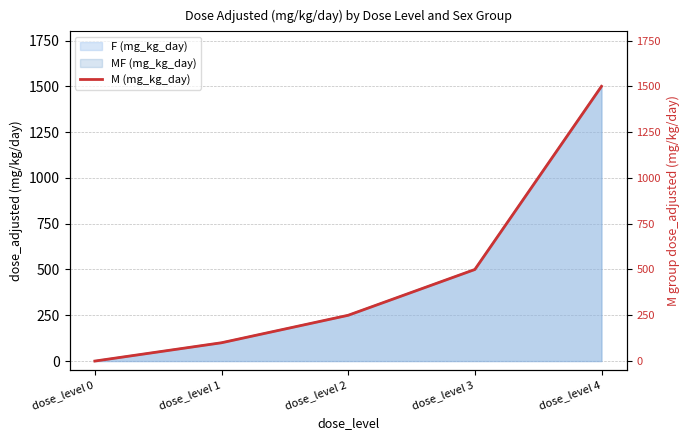

What is the value of the 3rd point from the left?

250